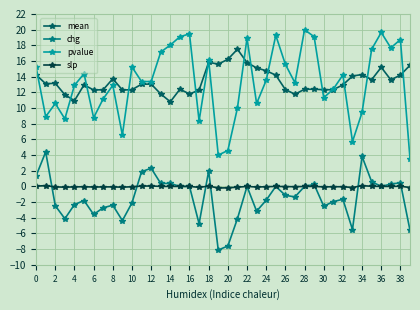

What is the value of the pvalue point at the 17th from the left?

19.5